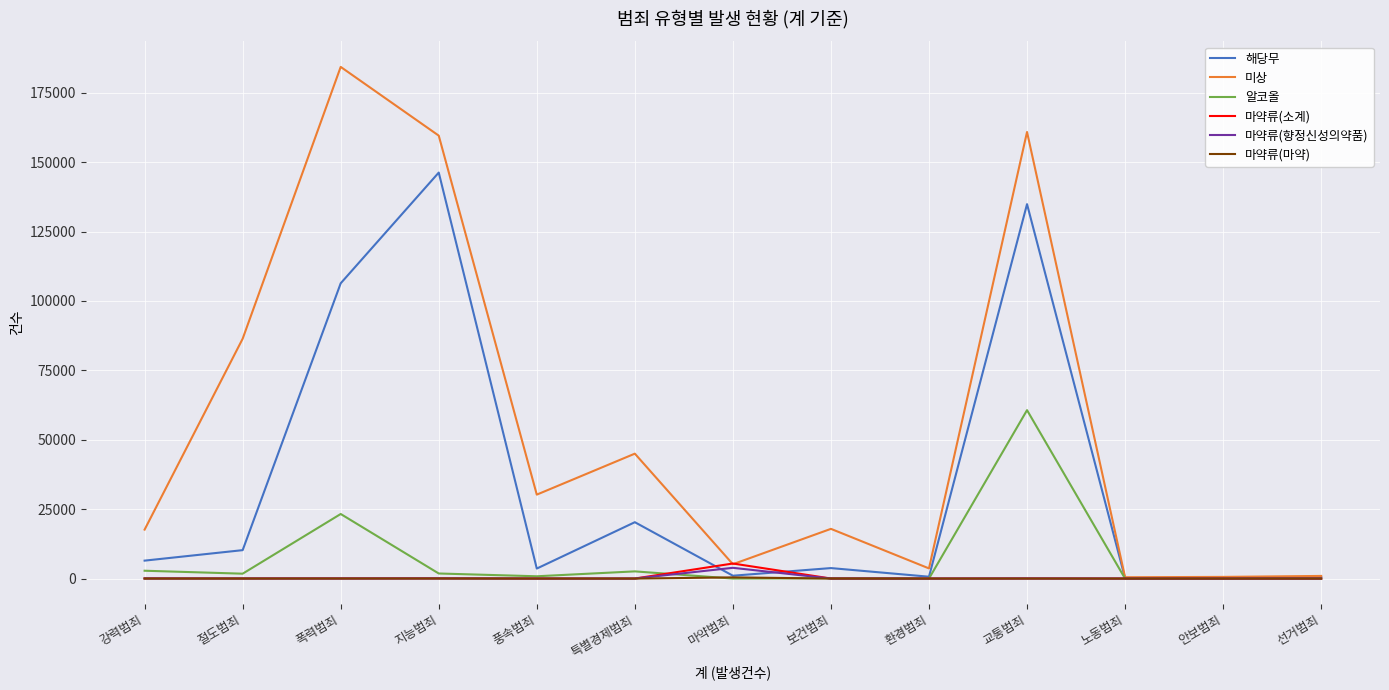

Which series has the largest total across all categories?

미상